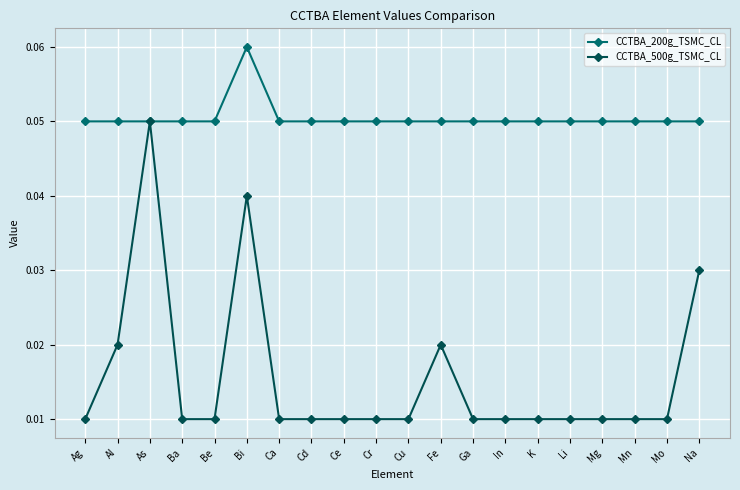

Between Al and Bi, which series saw the biggest shift?

CCTBA_500g_TSMC_CL